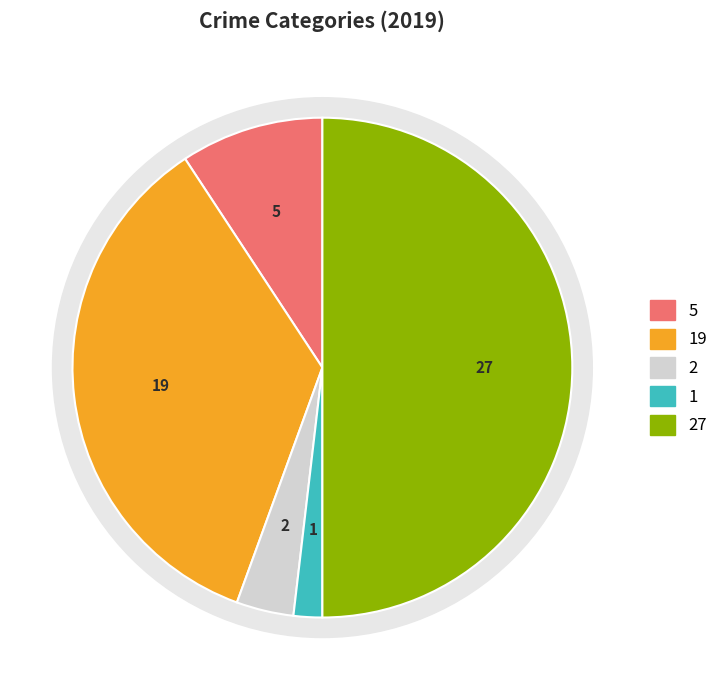

To the nearest percent, what is the average slice percentage?

20%